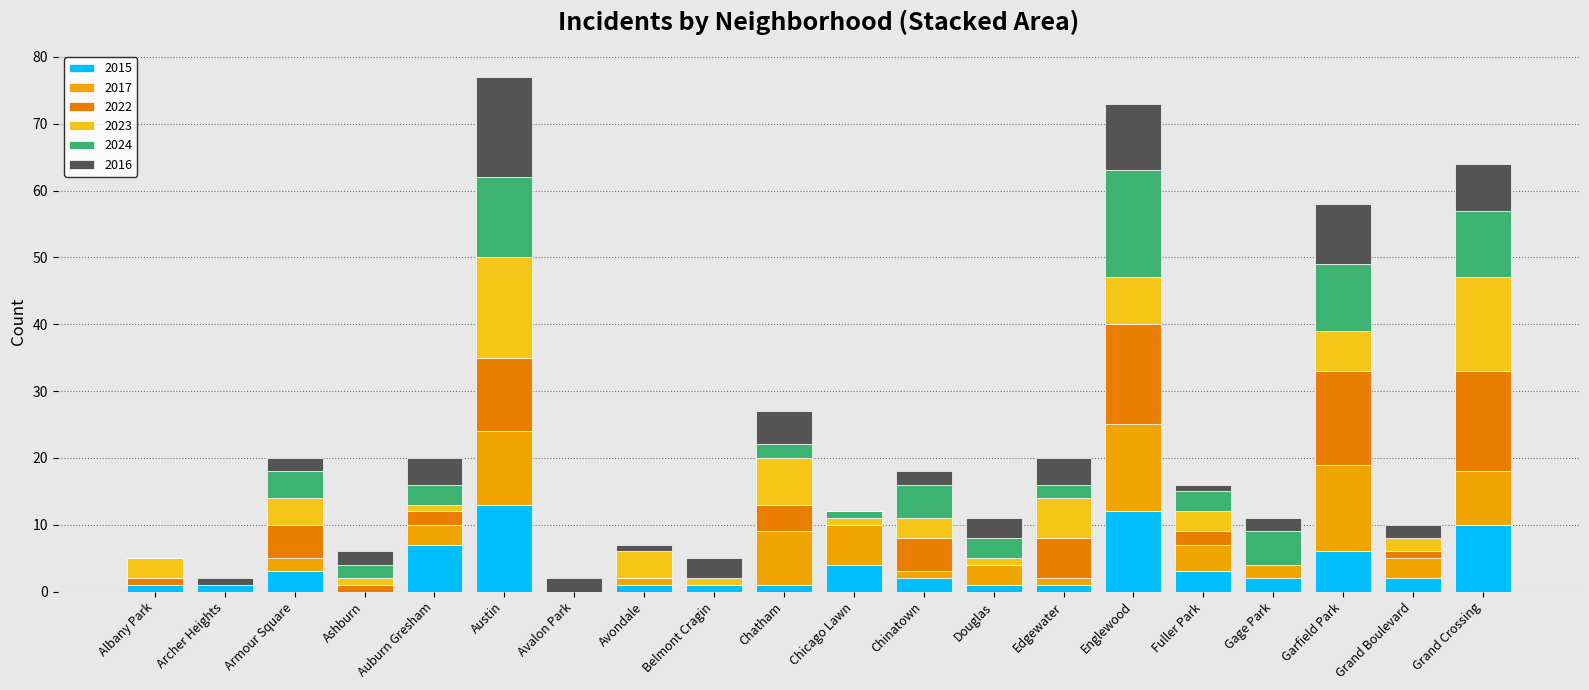

What is the highest value of the 2015 series?

13